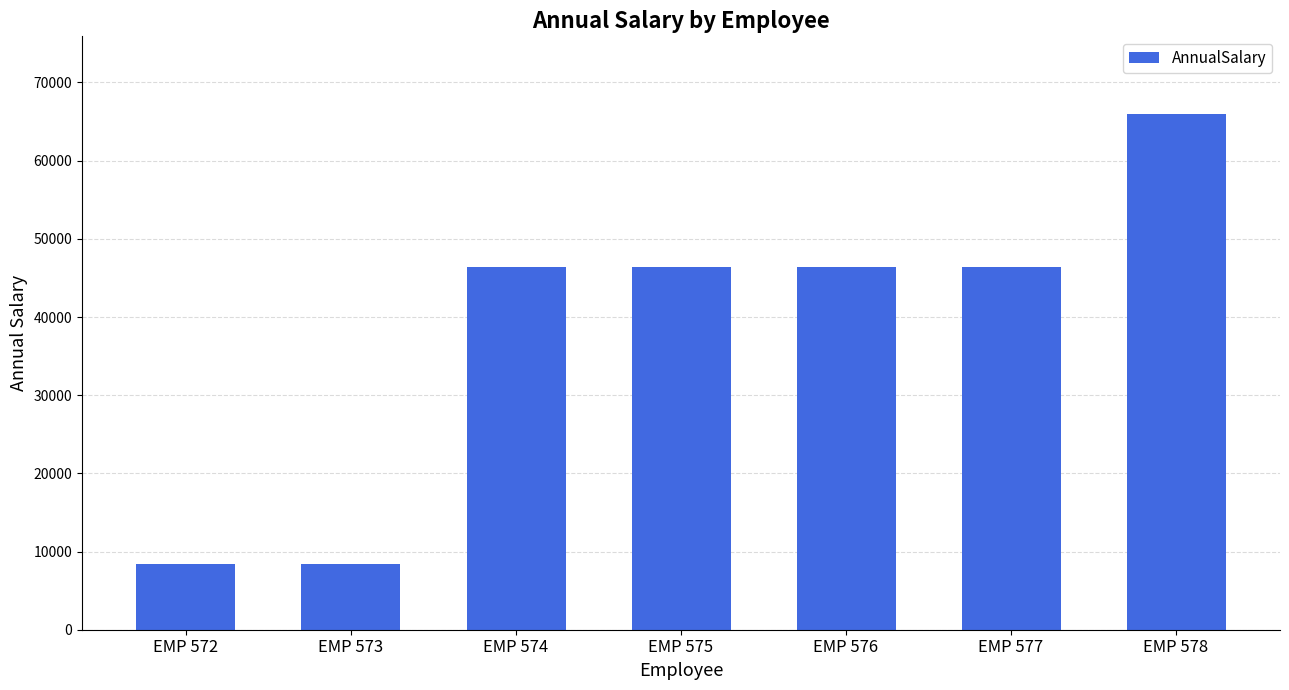

What is the greatest value displayed?

66000.0